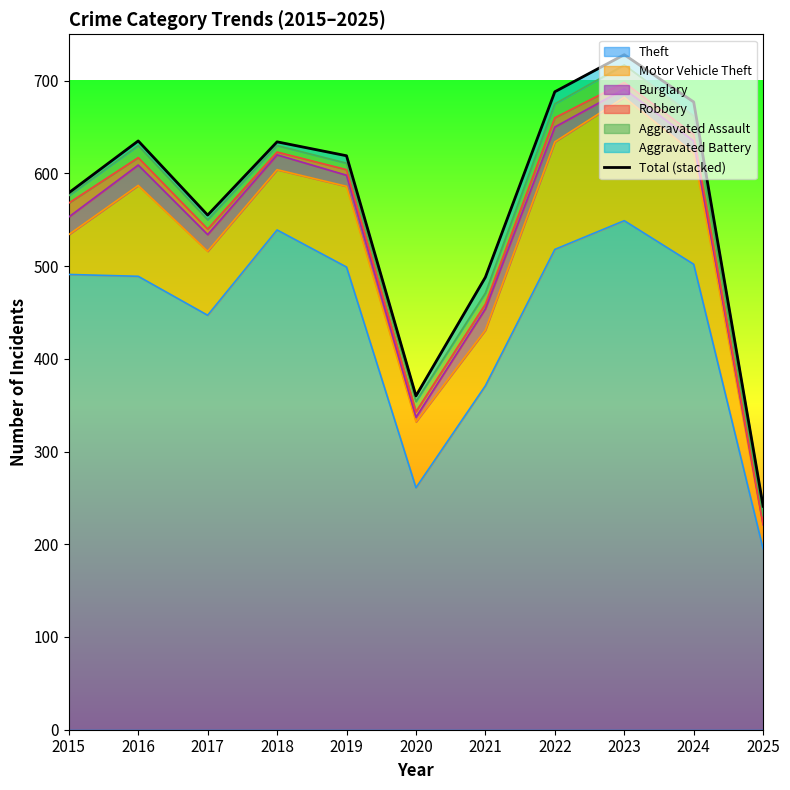

Read the value at 2016, to the nearest 10.

640